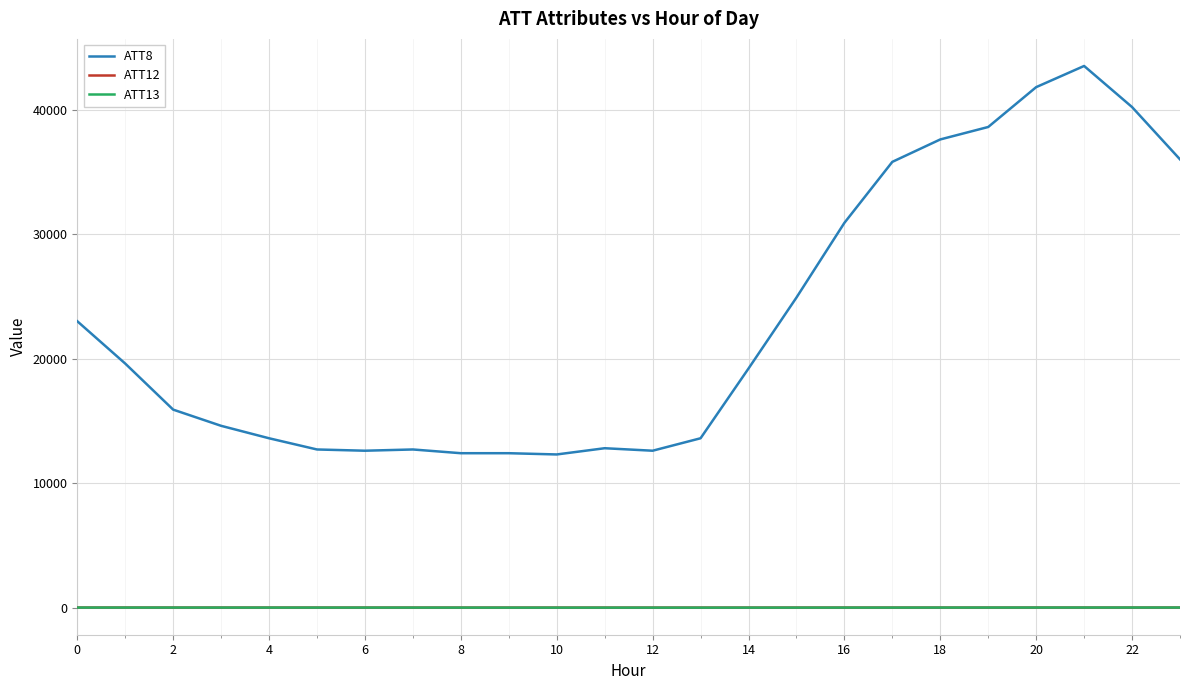

True or false: ATT8 and ATT12 cross at least once.

False